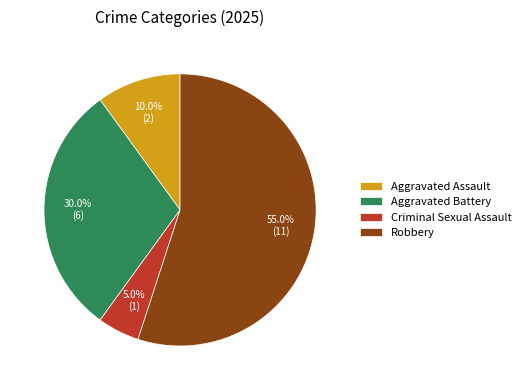

To the nearest percent, what percentage of the pie is Aggravated Assault?

10%